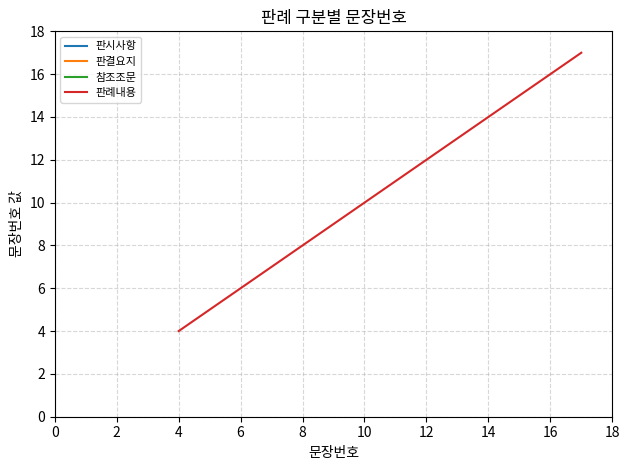

What is the minimum value for 판례내용?

4